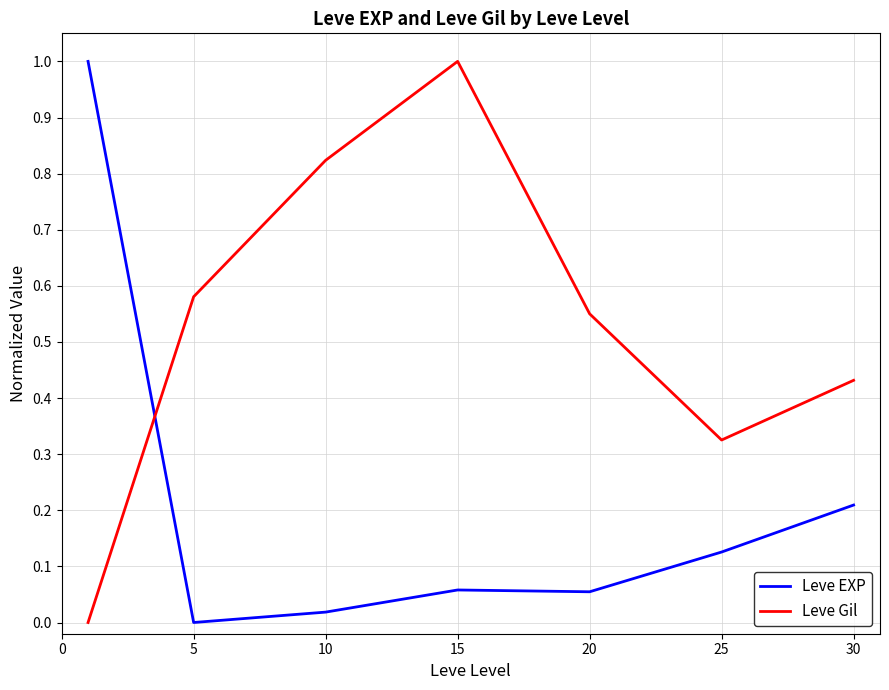

What is the highest value of the Leve Gil series?

1.0